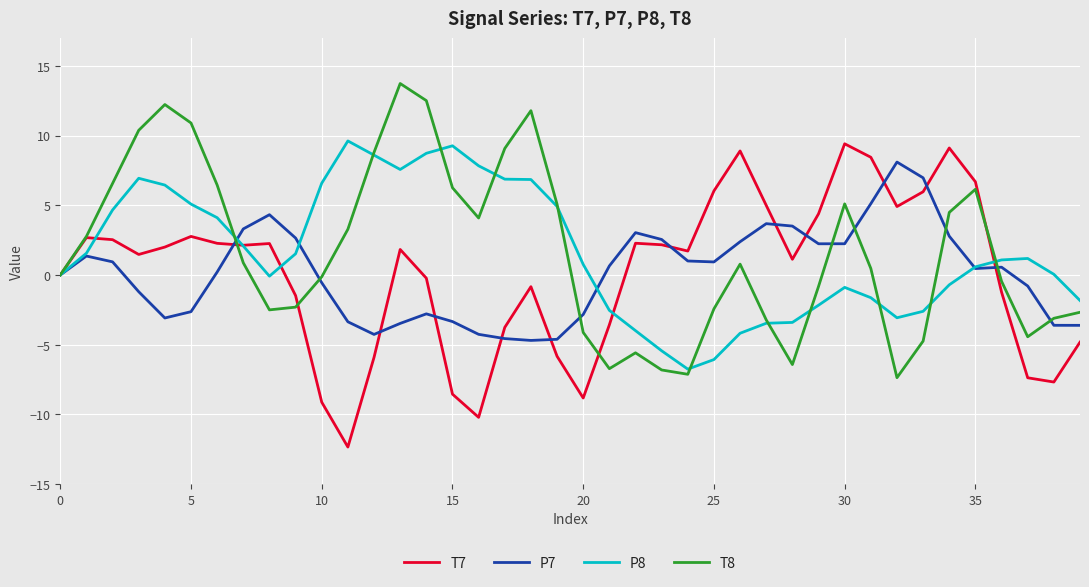

What is the minimum value for P8?

-6.8